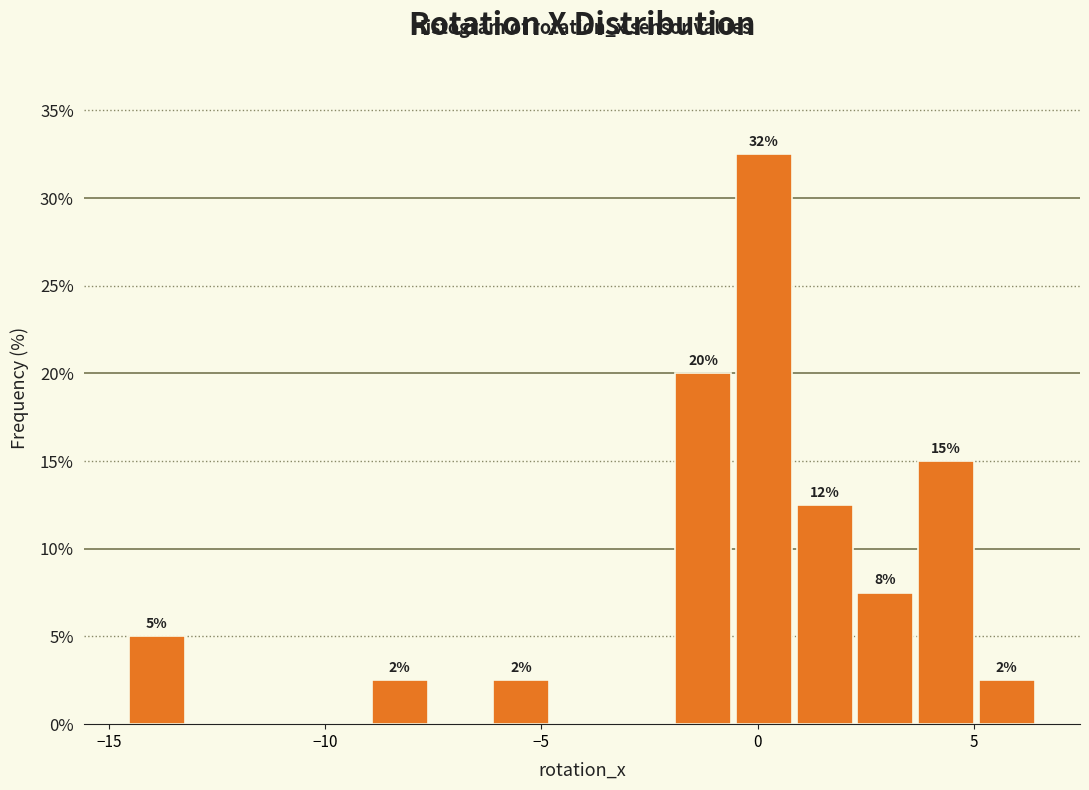

Read against the x-axis, roughly where is the centre of the tallest bar?

0.0